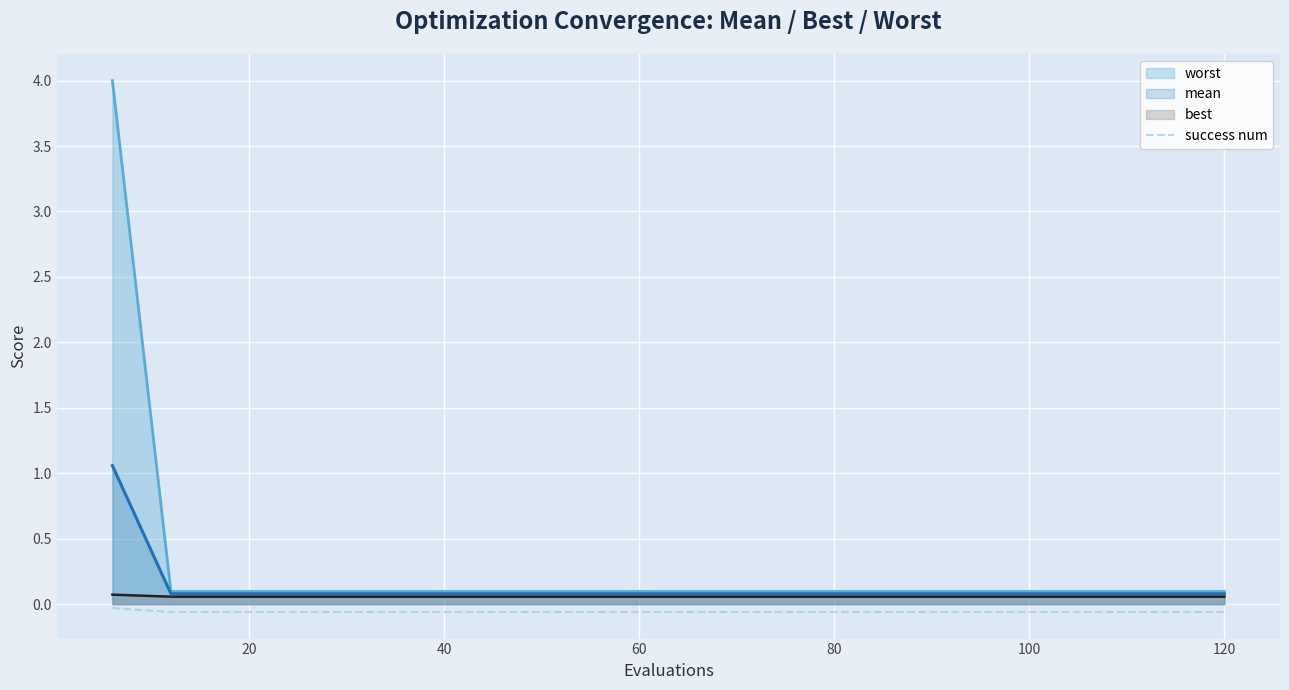

How many data points does each series have?

20